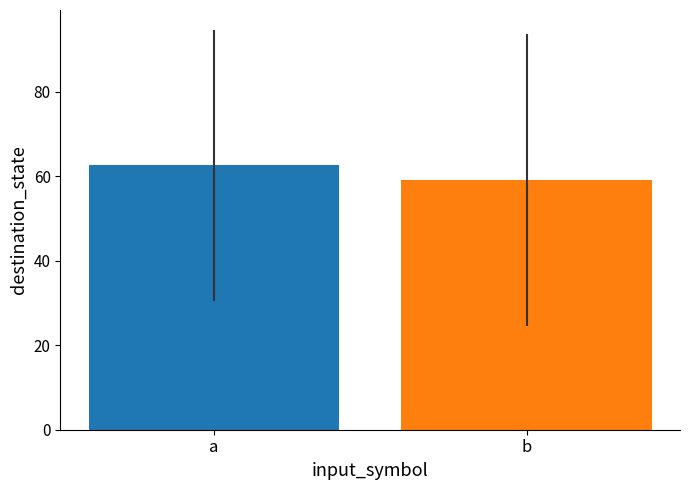

What is the minimum value shown in the chart?

59.1